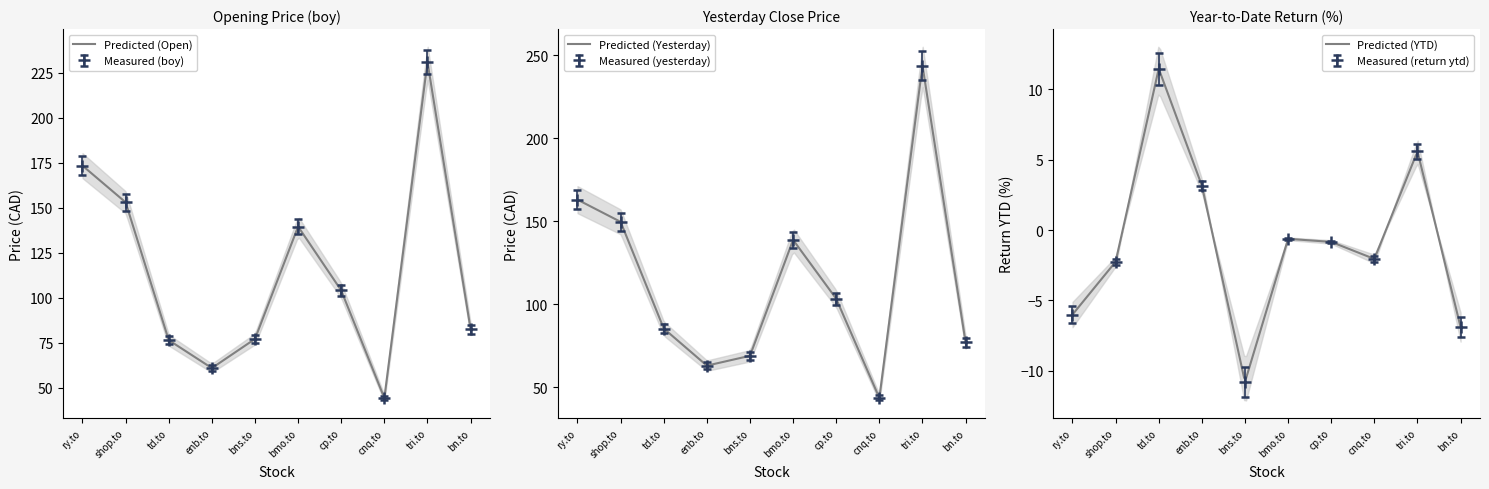

At which label does return ytd reach its peak?

td.to